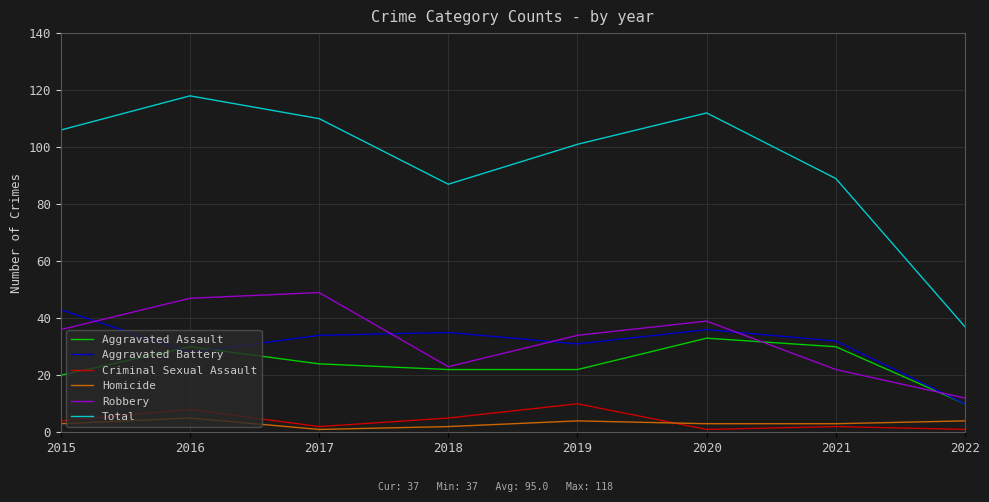

What are all the series names shown in the legend?

Aggravated Assault, Aggravated Battery, Criminal Sexual Assault, Homicide, Robbery, Total